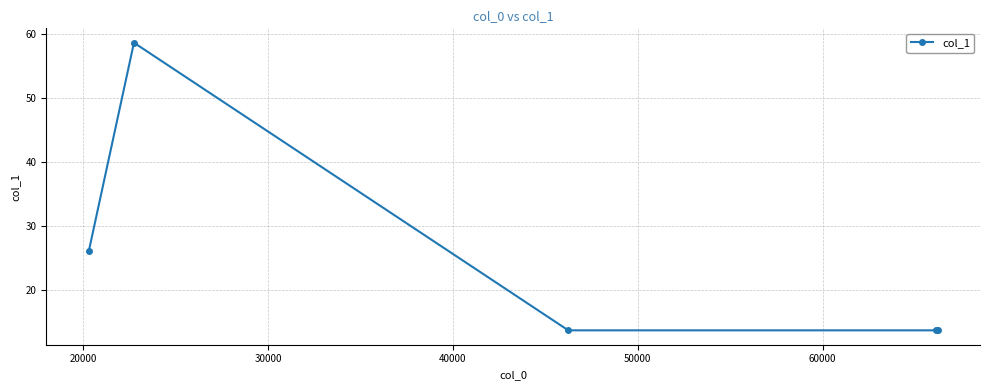

True or false: the data has more than 2 interior local peaks.

False